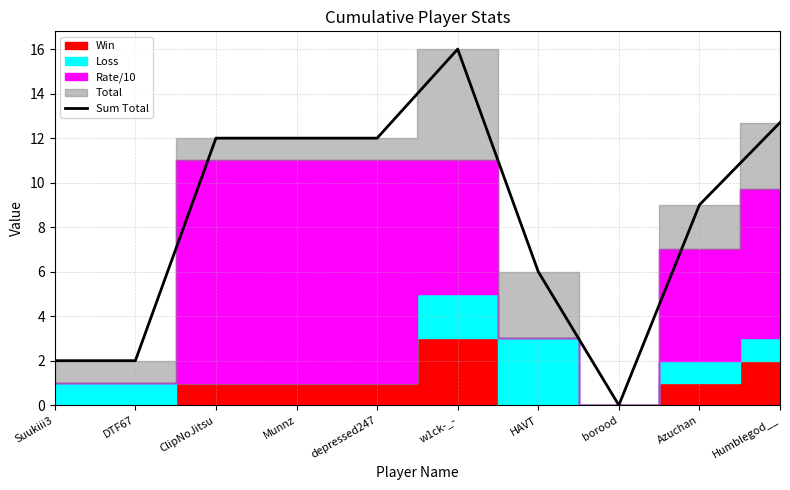

Is it true that the value at DTF67 is 2.0?

True